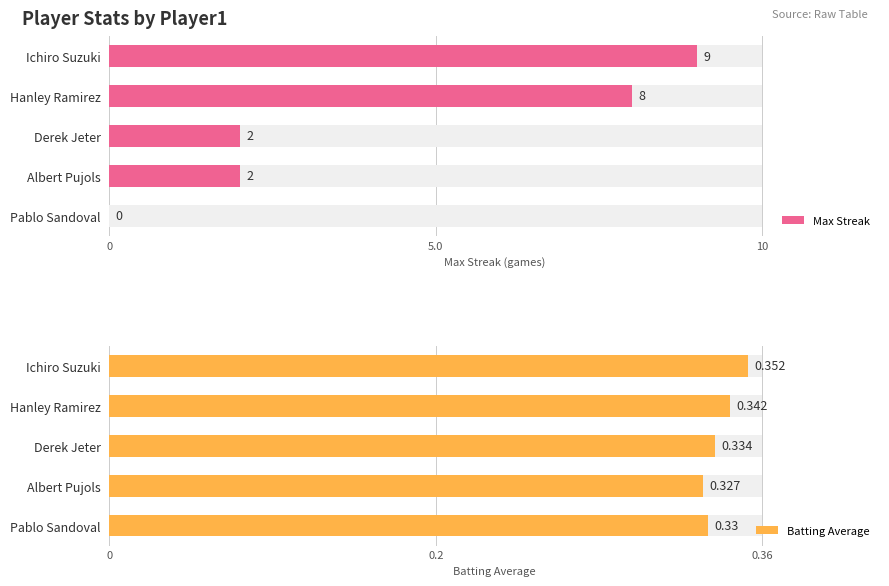

What is the total value across all series at Pablo Sandoval?

0.3